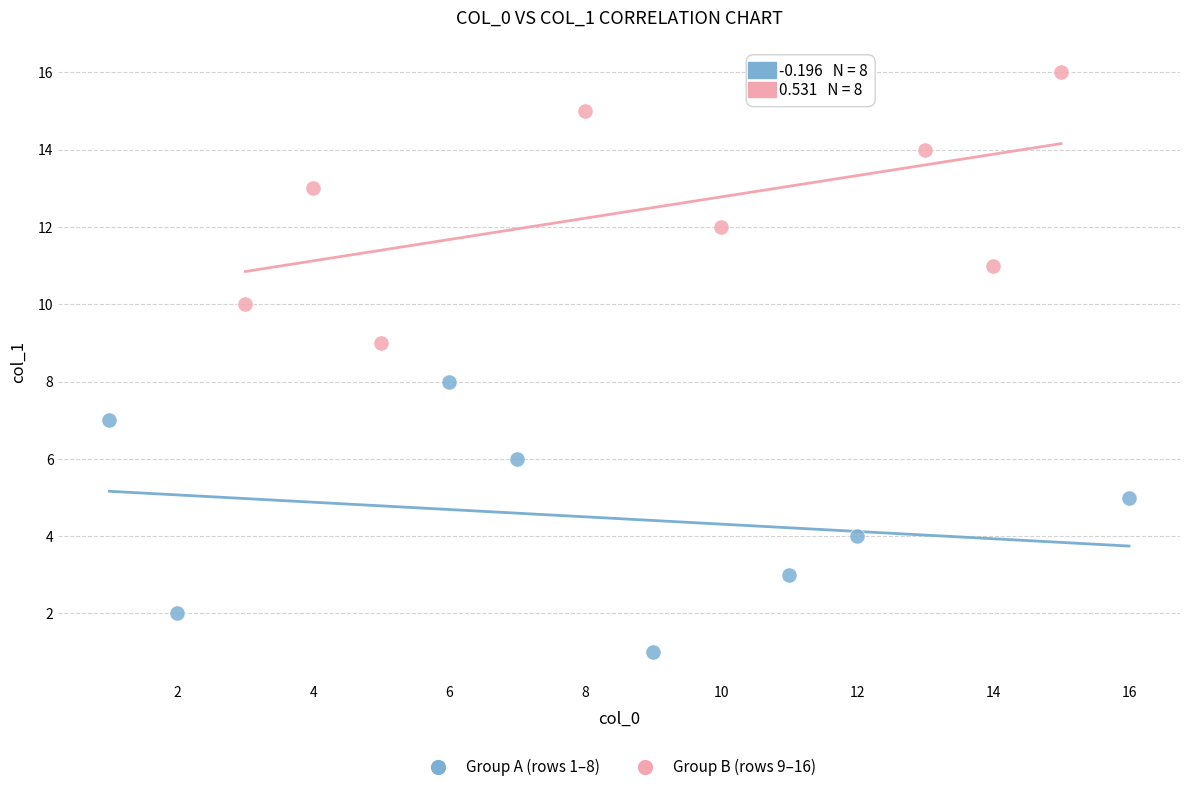

Which series contains the highest Y value?

Group B (rows 9–16)